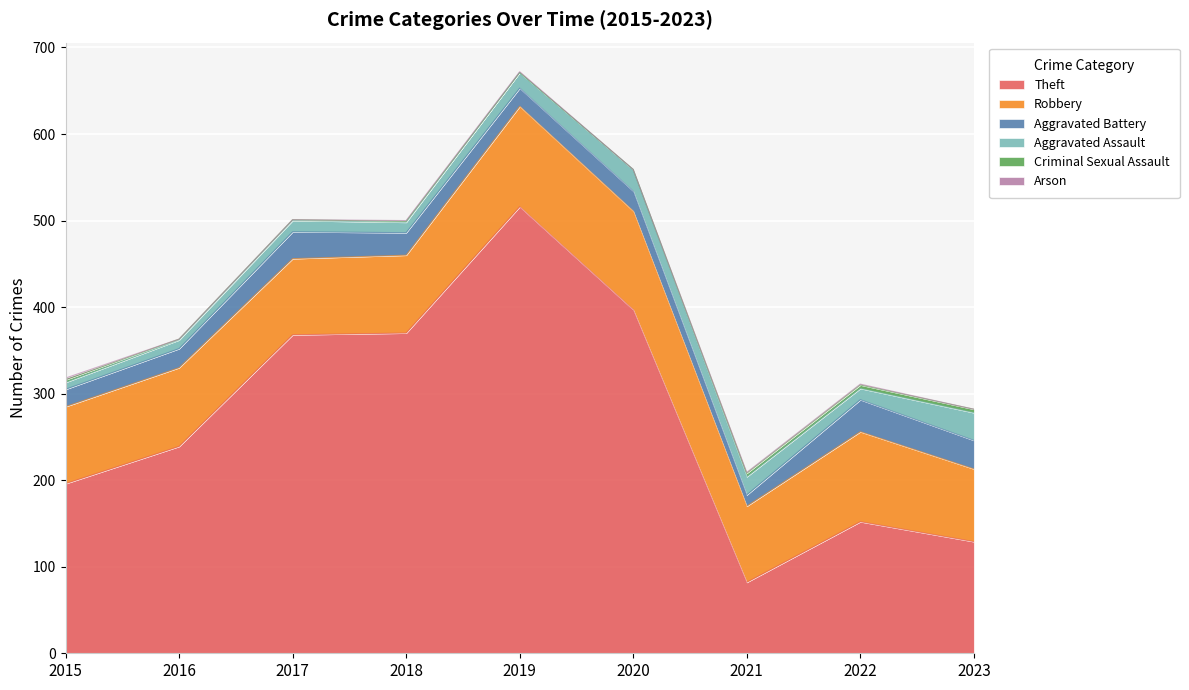

What is the total value across all series at 2022?

311